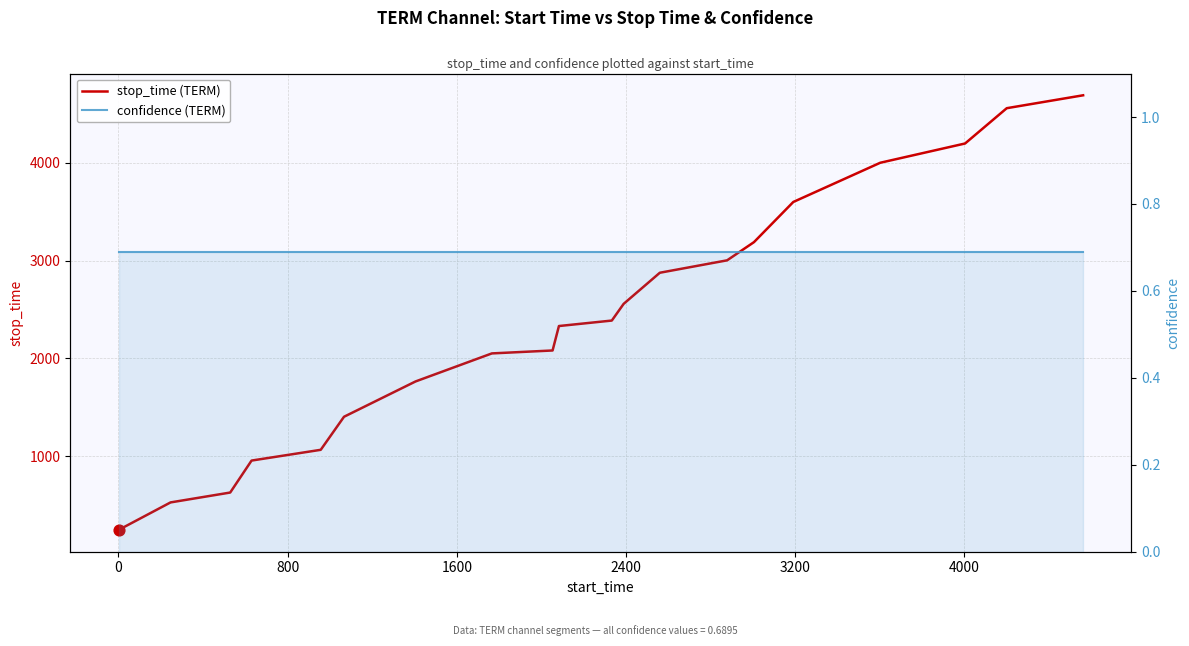

Which series reaches the maximum Y coordinate?

stop_time (TERM)